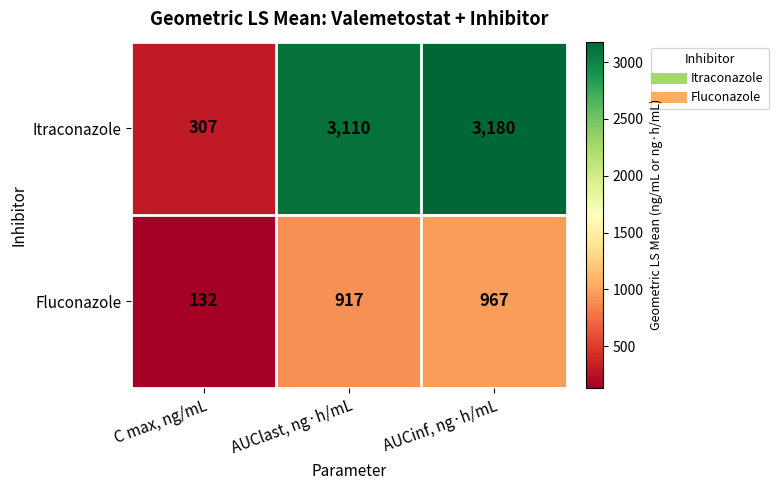

Where is Itraconazole nearest to the value 1743?

AUClast, ng·h/mL